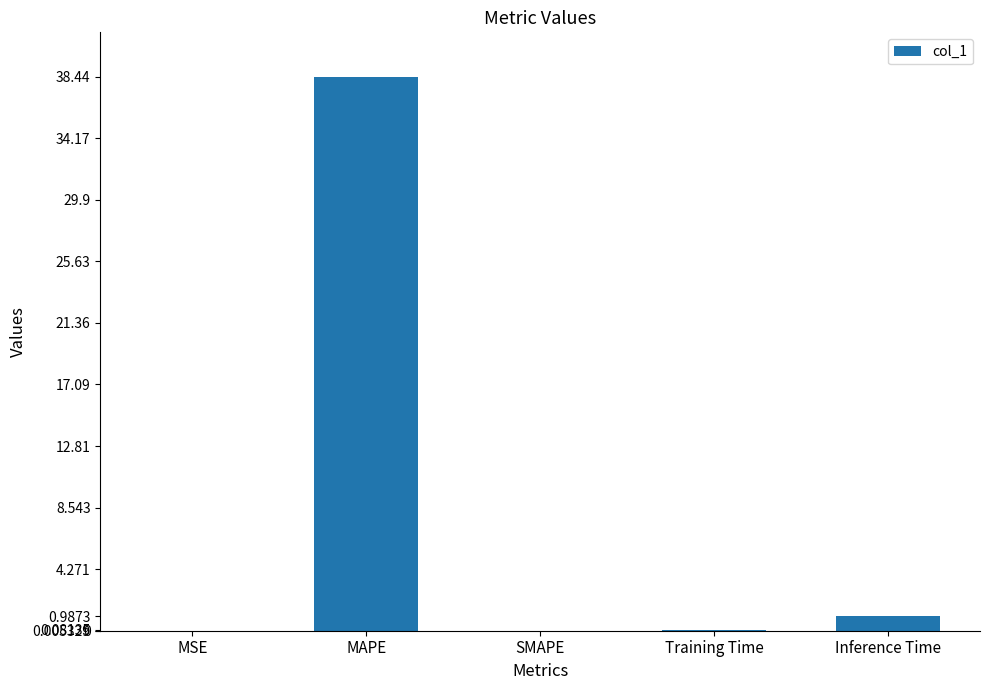

What is the difference between the values at MAPE and Inference Time?

37.5